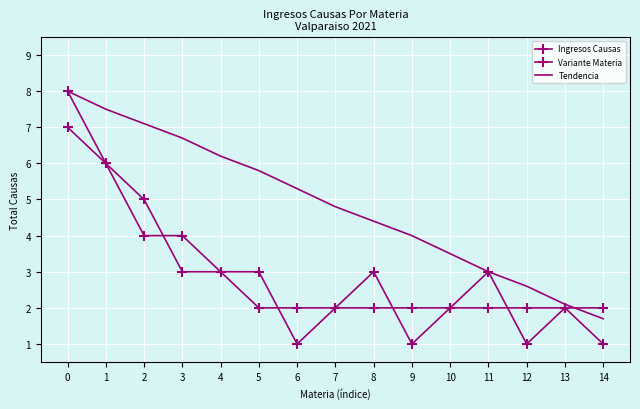

What are all the series names shown in the legend?

Ingresos Causas, Variante Materia, Tendencia